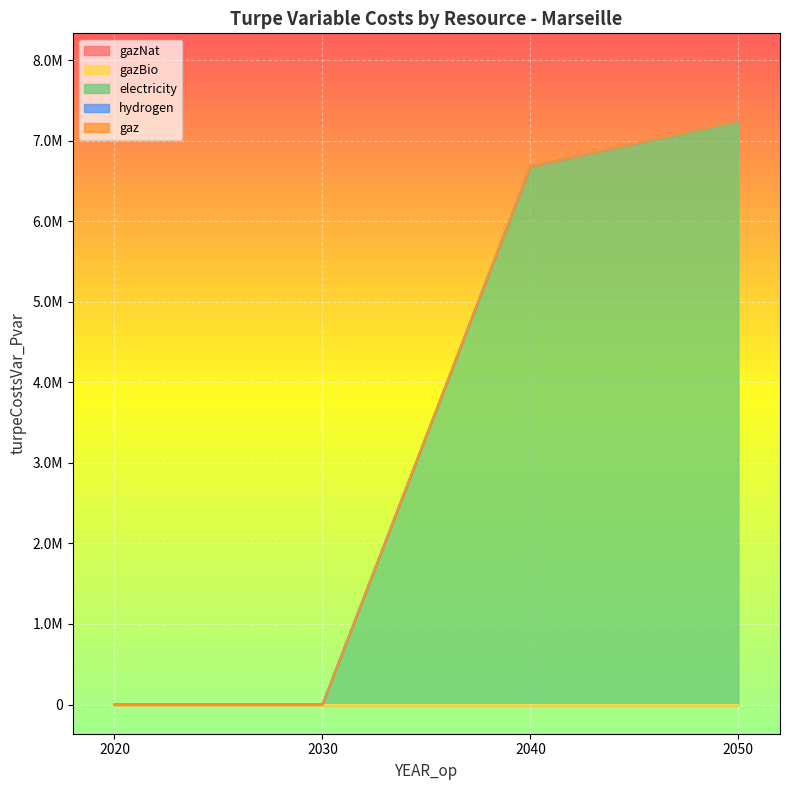

Is the value of gazBio at 2050 greater than the value of hydrogen at 2050?

No